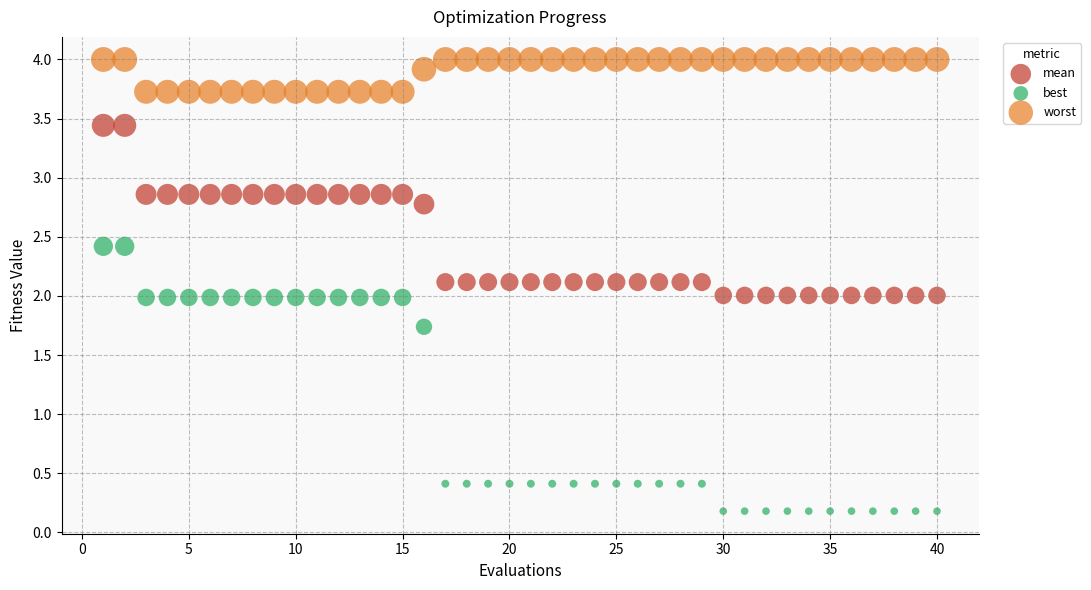

Which series reaches the minimum Y coordinate?

best